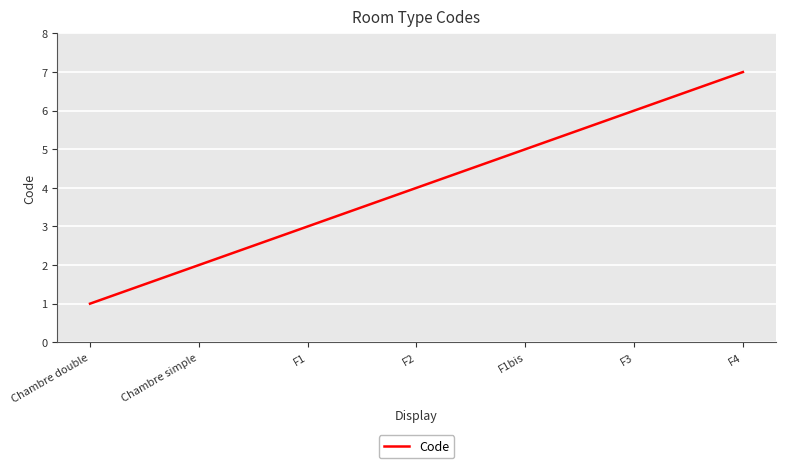

What is the sum of the values at Chambre double and F4?

8